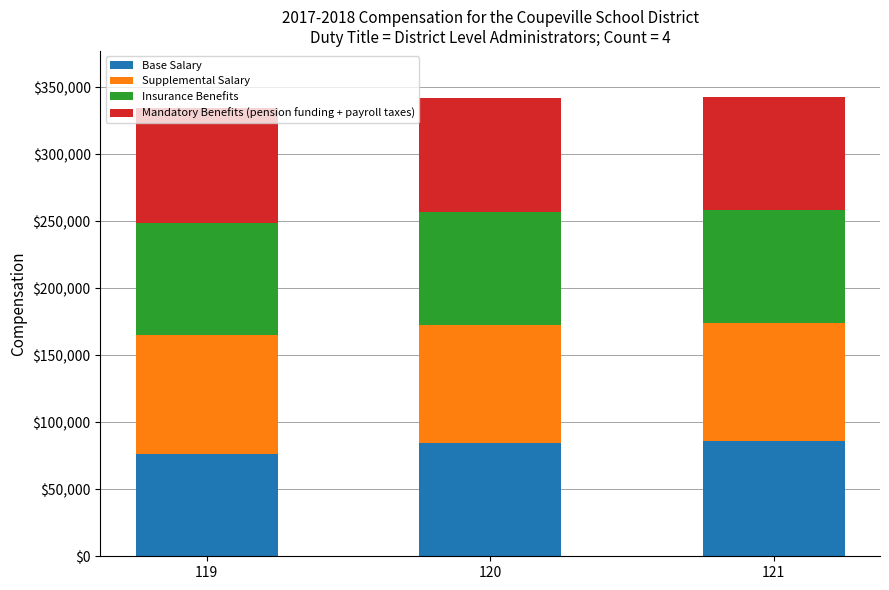

The value of Base Salary at 120 is 84625.0. True or false?

True